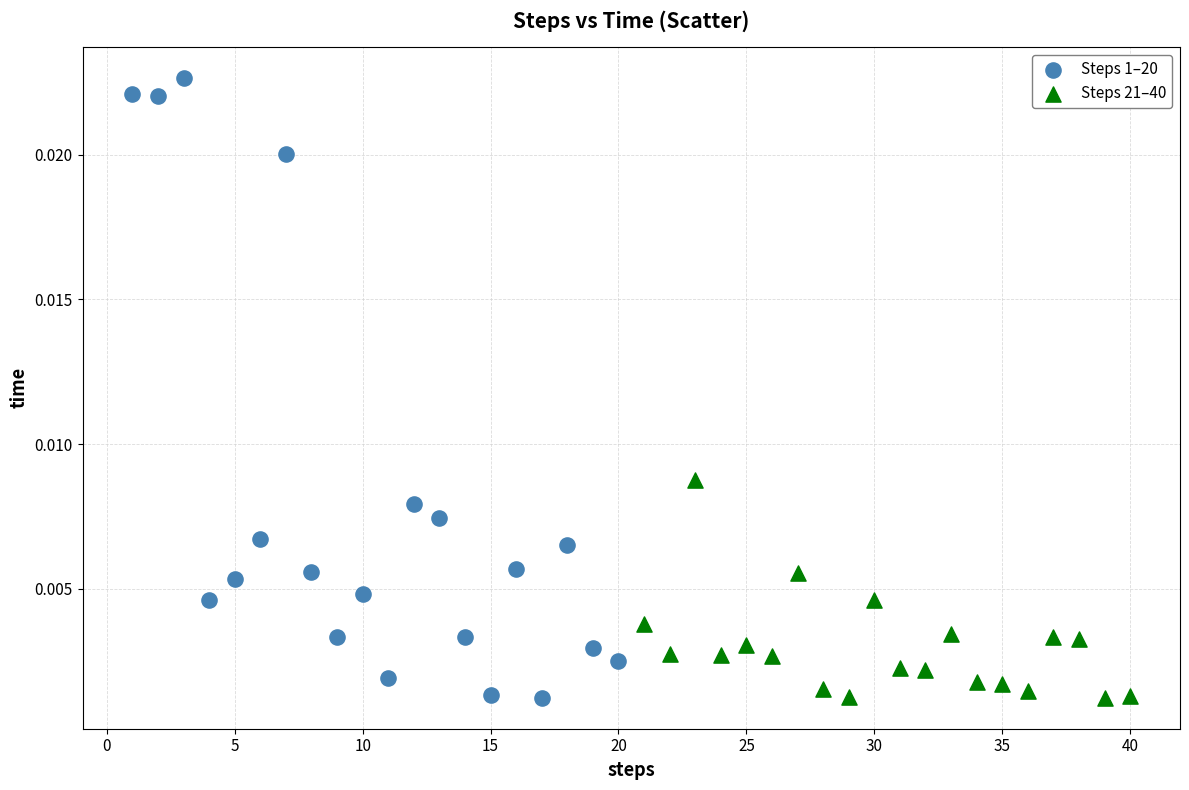

Which series has the largest Y range (max minus min)?

Steps 1–20